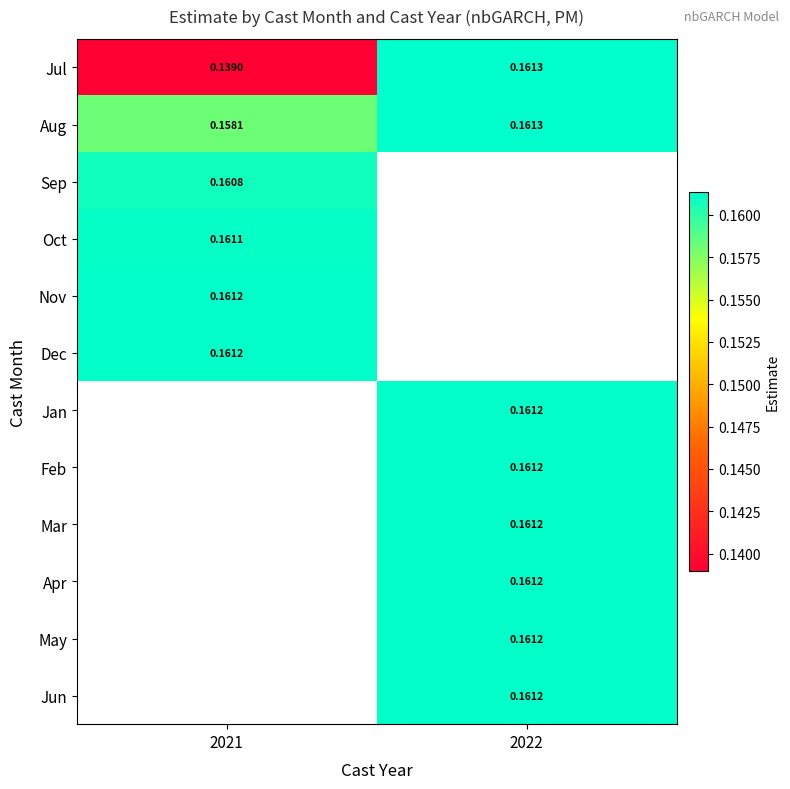

Between 2021 and 2022, which series saw the biggest shift?

Jul